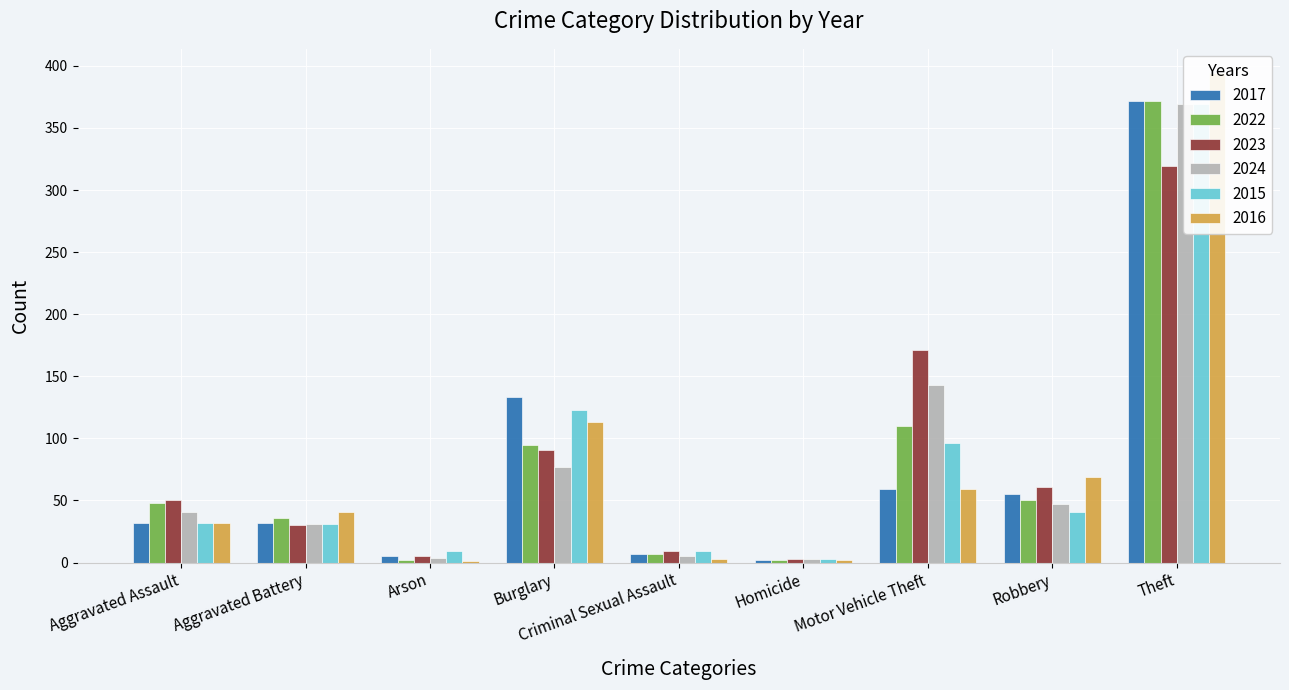

What is the label of the 2nd bar from the right?

Robbery